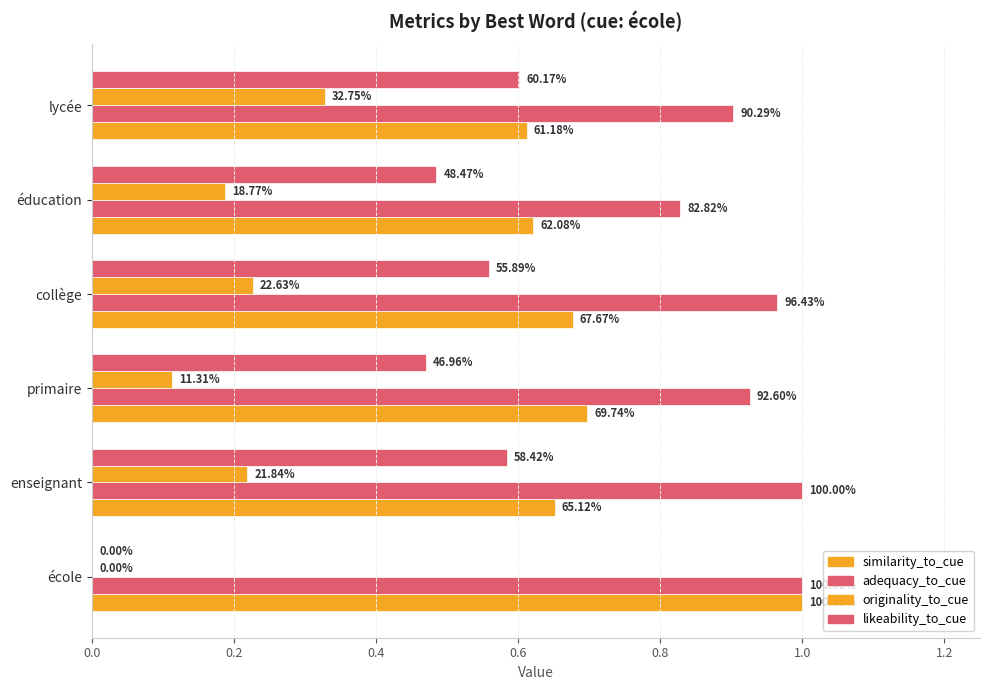

What is the minimum value for adequacy_to_cue?

0.8